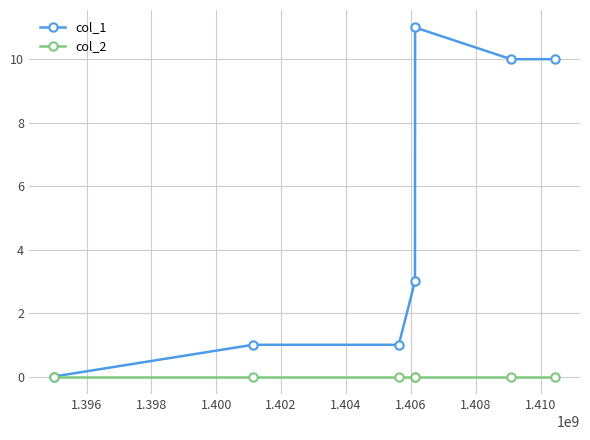

Is this an area chart (filled region under the line)?

No